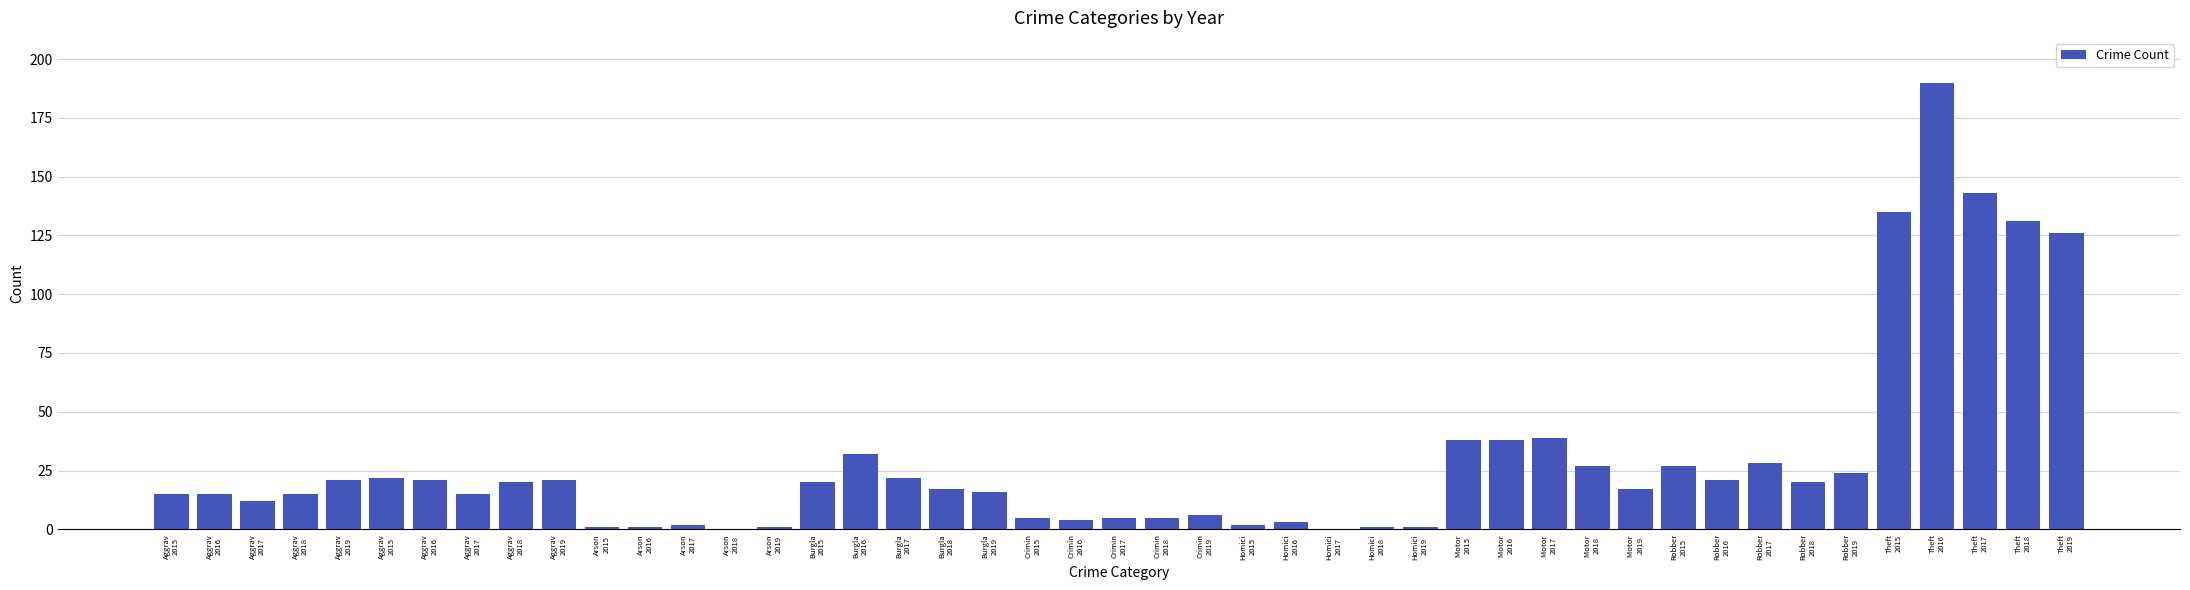

Are the bars horizontal?

No